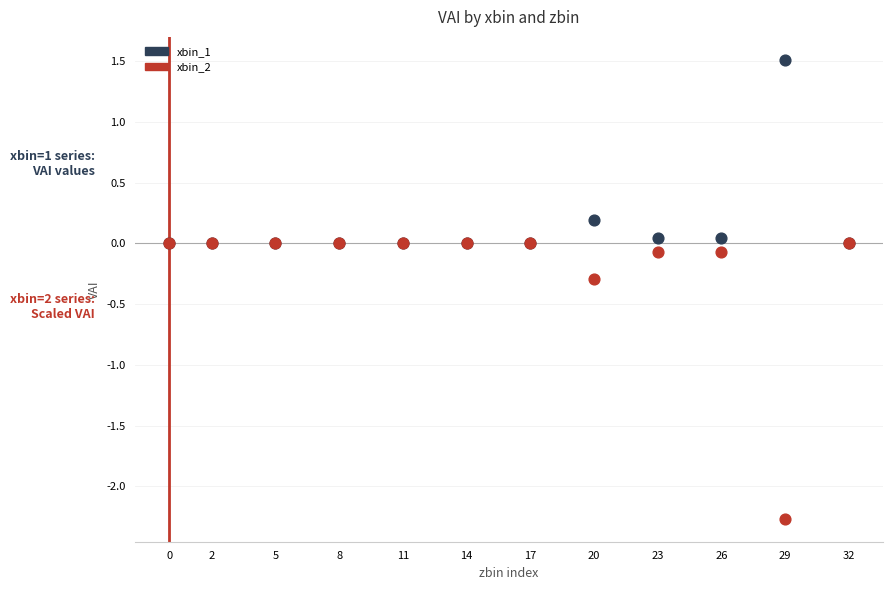

In the xbin_2 series, what Y value is closest to -1?

-0.3